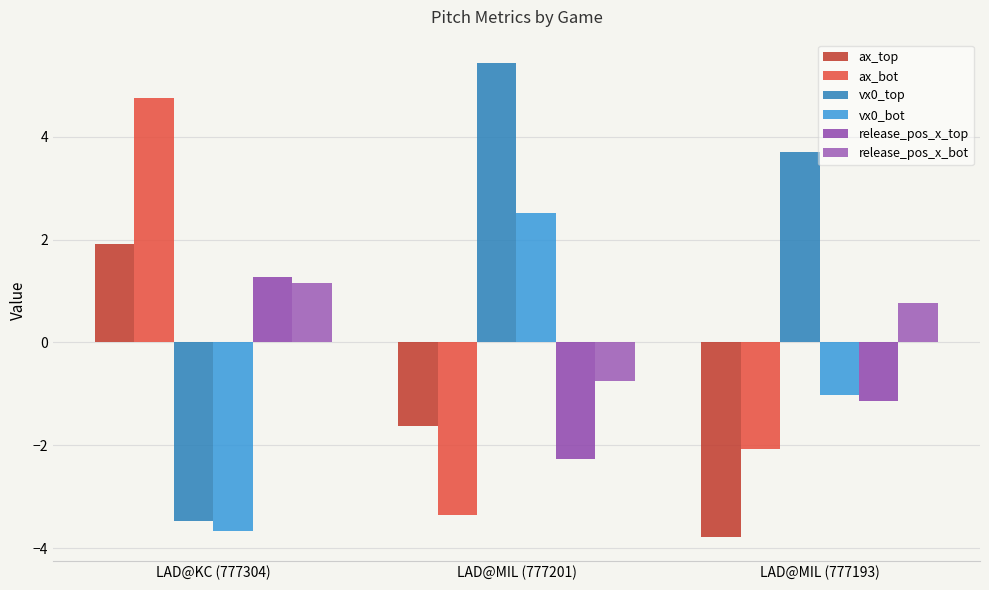

What is the approximate value of vx0_top at LAD@MIL (777201)?

5.4